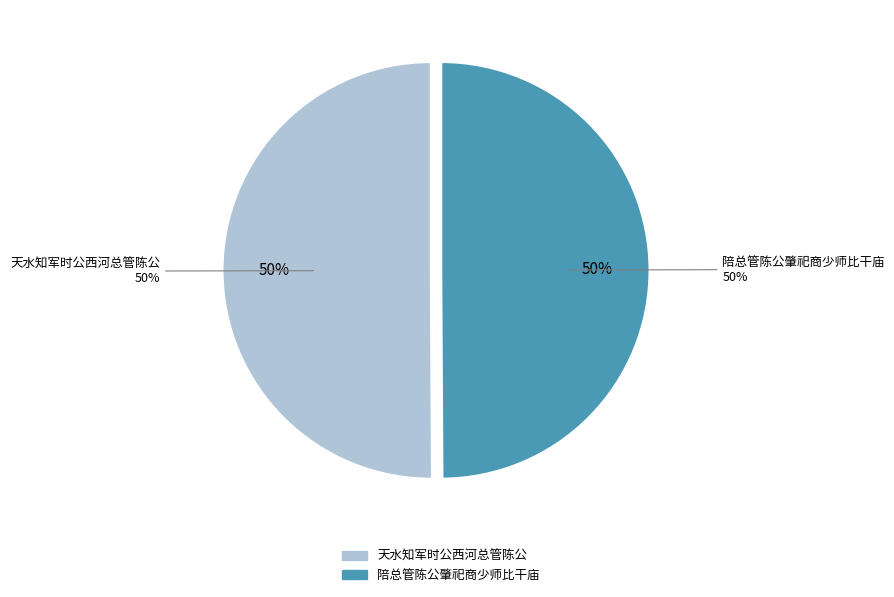

Is it true that 陪总管陈公肇祀商少师比干庙 is 39% of the pie?

False